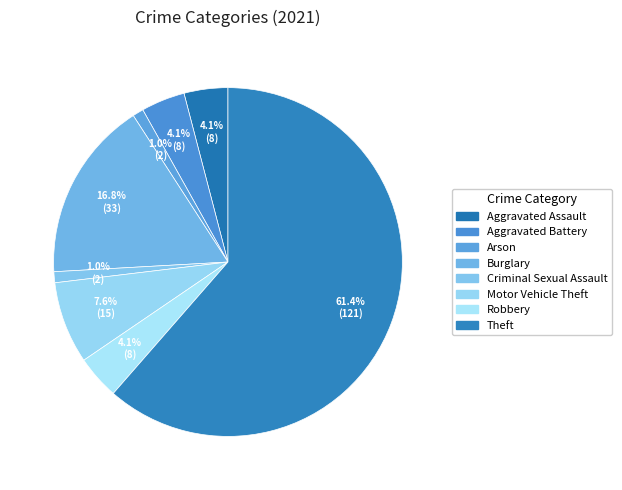

What percentage is the Arson slice, to the nearest percent?

1%